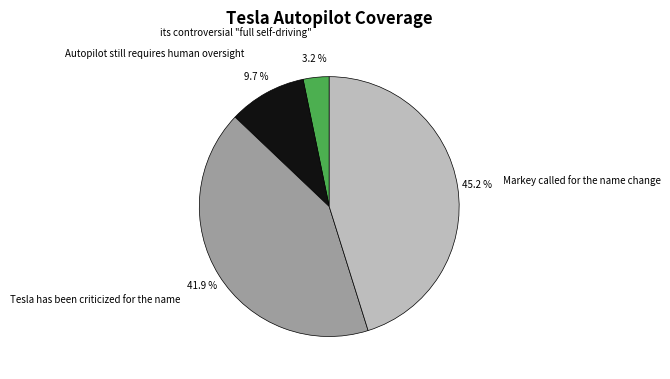

How many segments does this pie chart have?

4